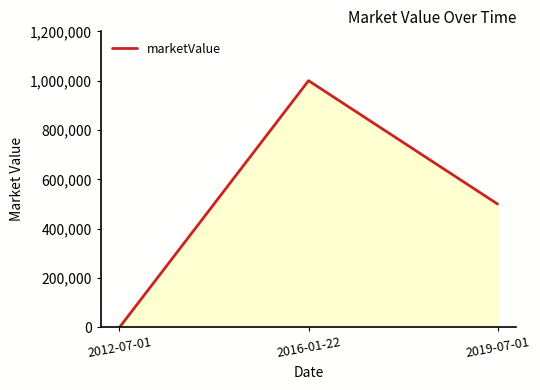

Rank the categories by value from lowest to highest.

2012-07-01, 2019-07-01, 2016-01-22